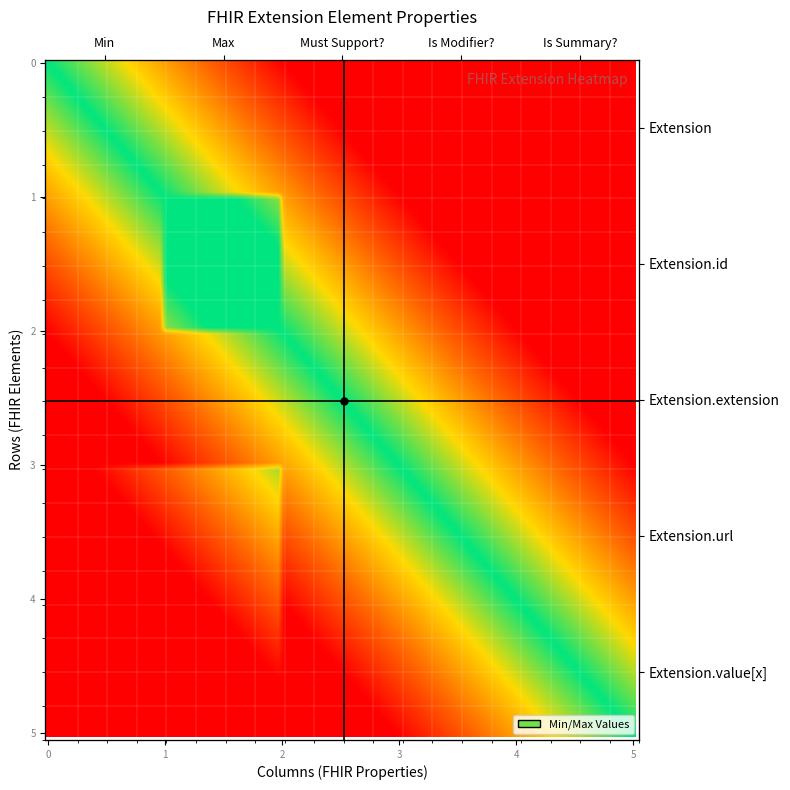

Is the value of Extension.value[x] at Is Modifier? greater than the value of Extension.url at Is Summary??

No